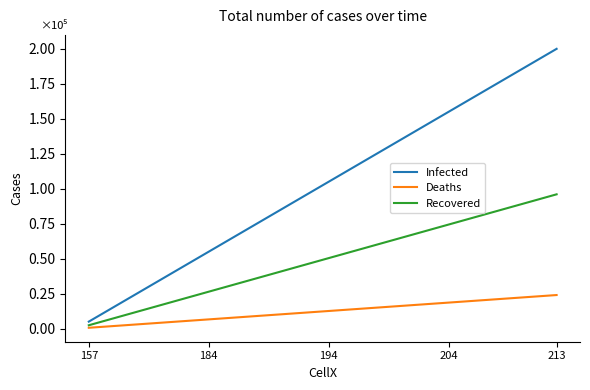

Does the chart display data point markers on the line(s)?

No